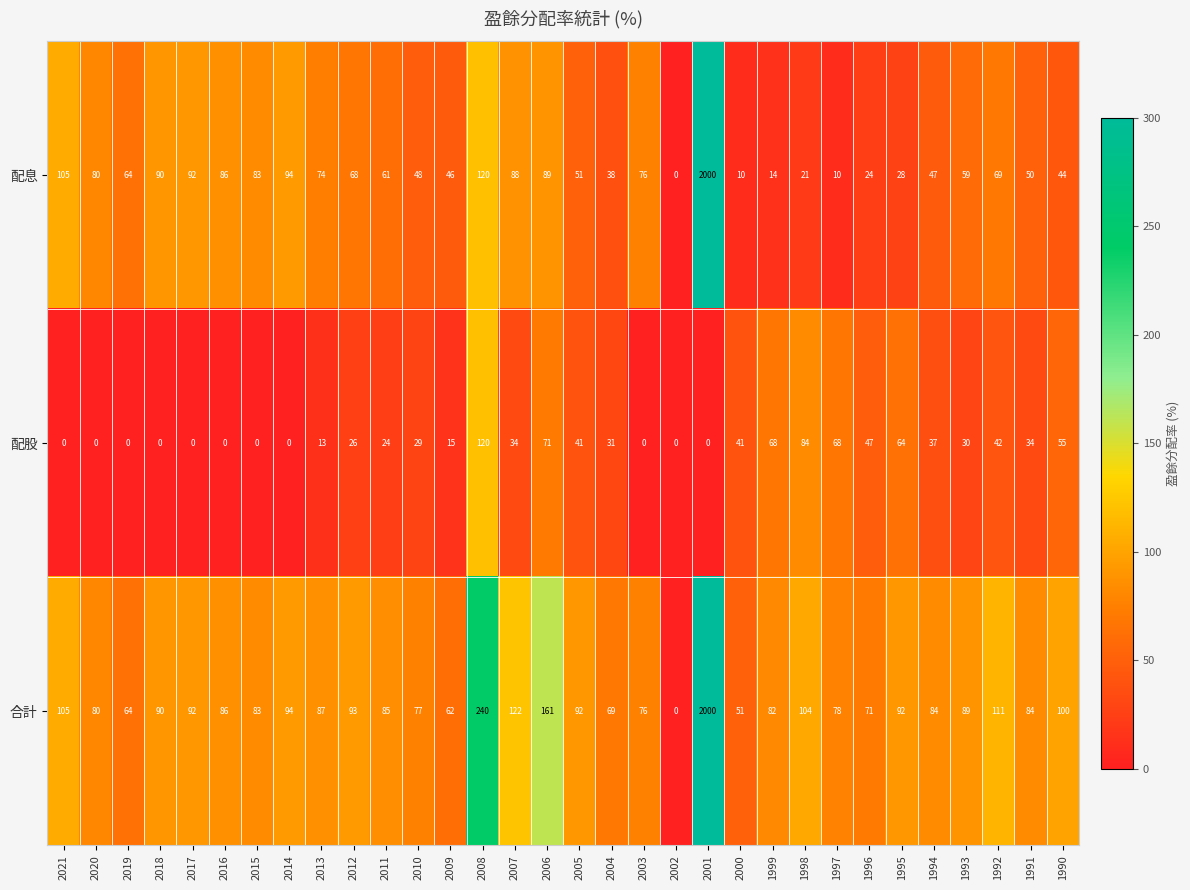

Rank the series by their average value, from lowest to highest.

配股, 配息, 合計